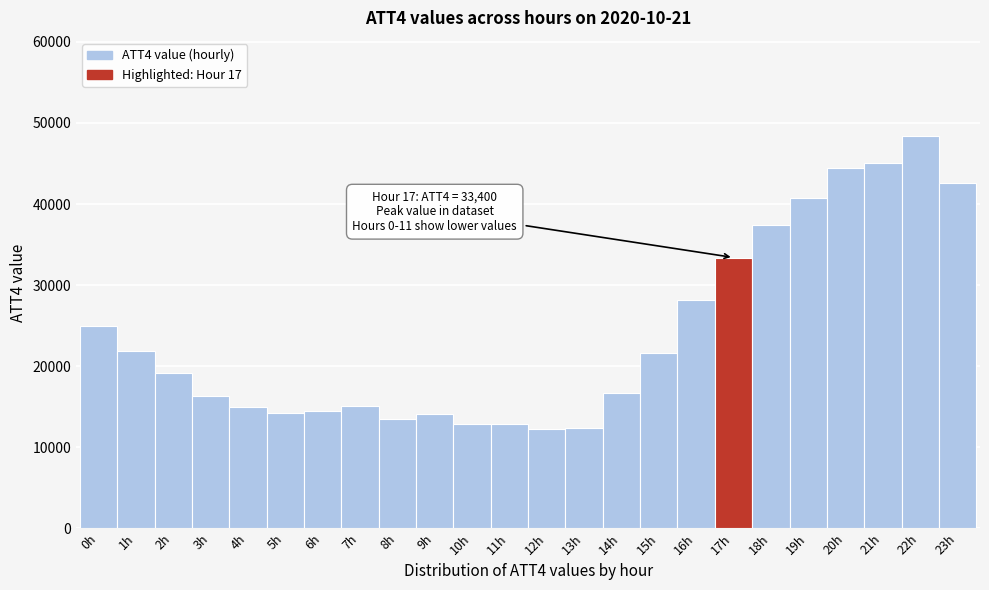

Which range on the x-axis has the tallest bar?

21.5 to 22.5